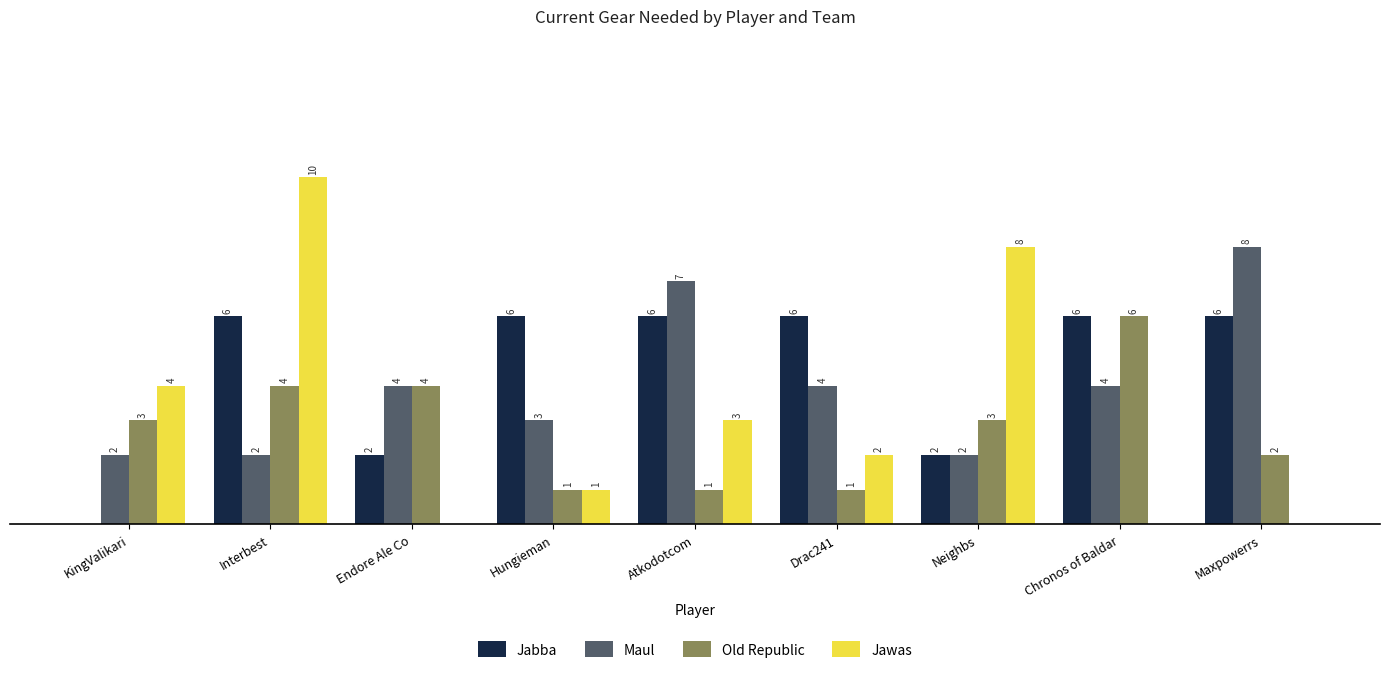

Between Interbest and Neighbs, which series saw the biggest shift?

Jabba